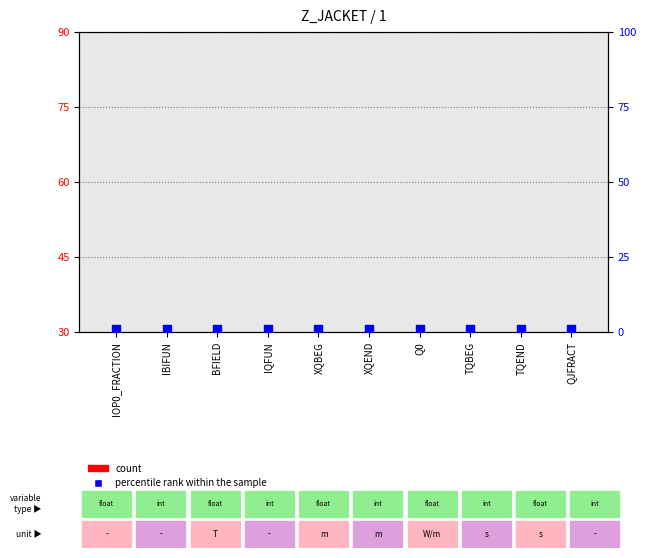

What are all the series names shown in the legend?

count, percentile rank within the sample